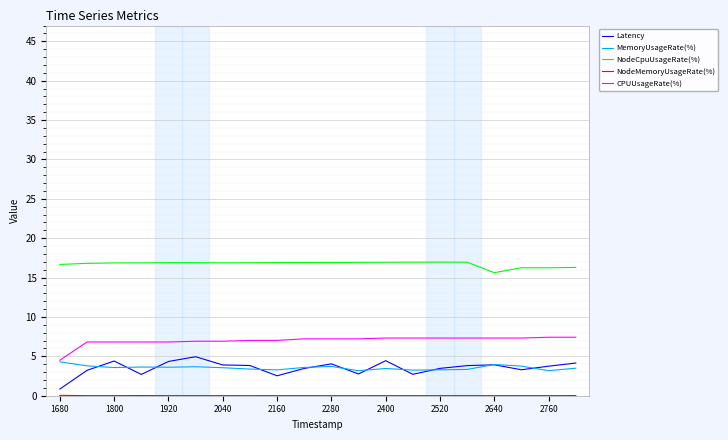

What is the greatest value displayed?

17.0